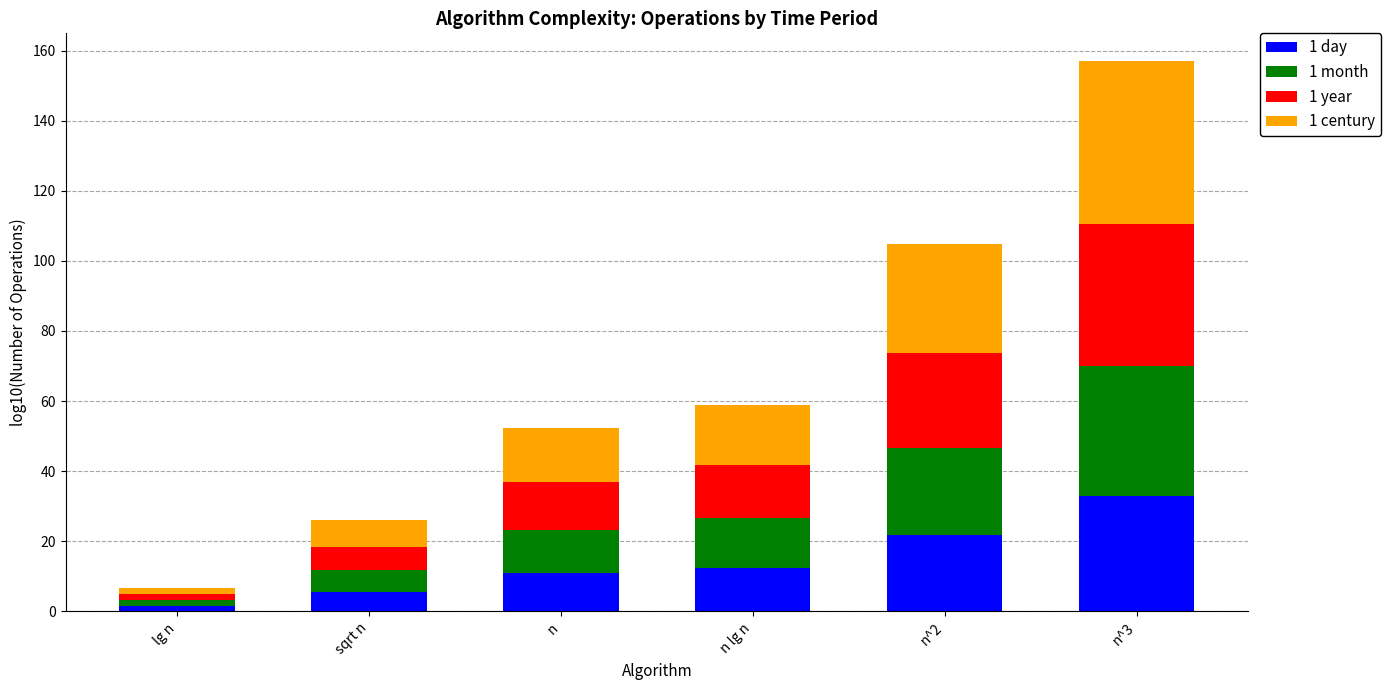

At which category is the sum across all series the highest?

n^3